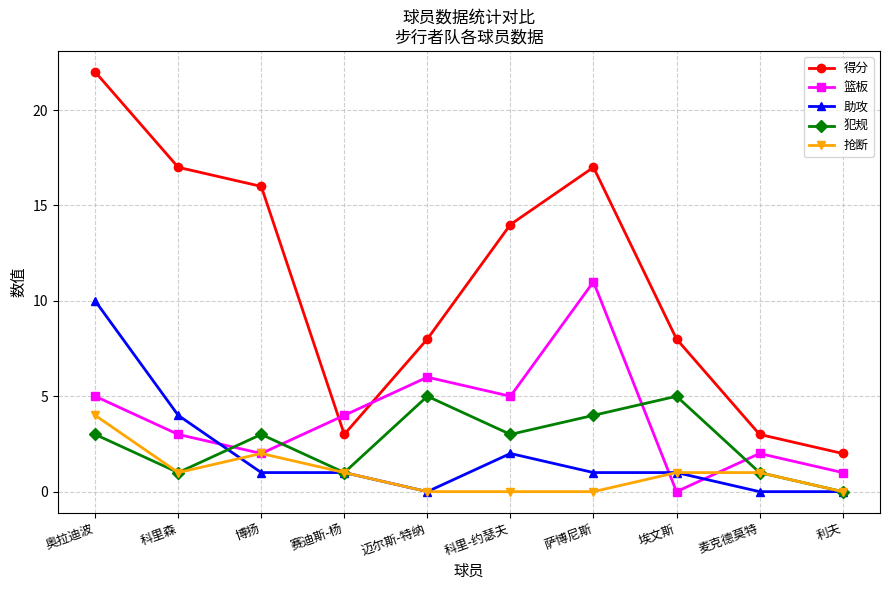

Where is 得分 nearest to the value 12?

科里-约瑟夫